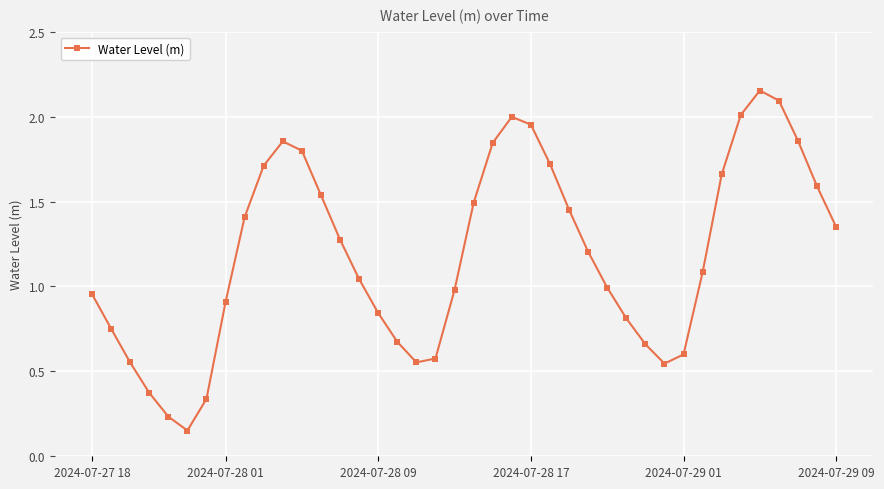

How many distinct data groups are displayed?

1